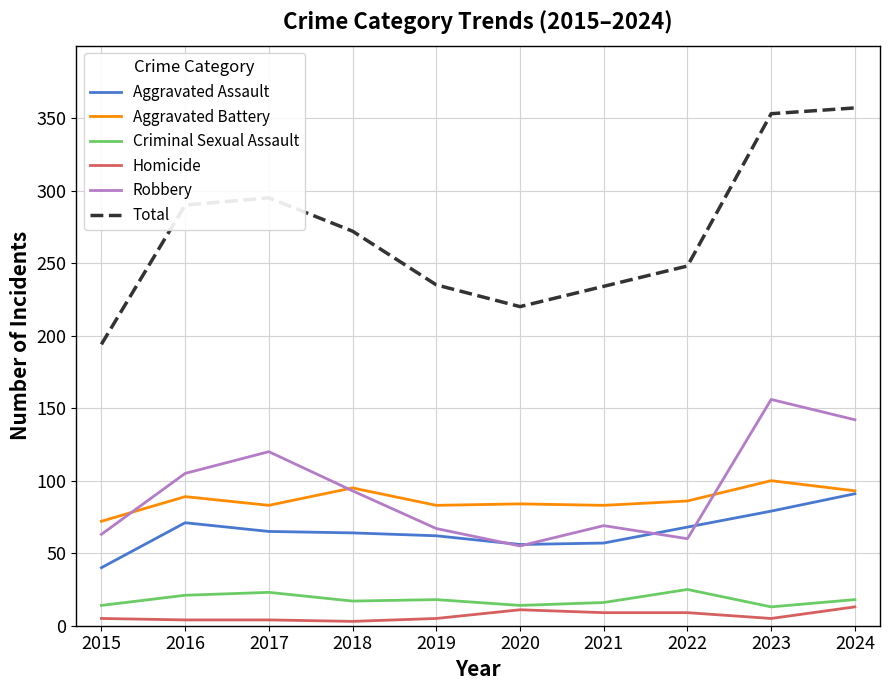

Which series changed the most between 2020 and 2022?

Total